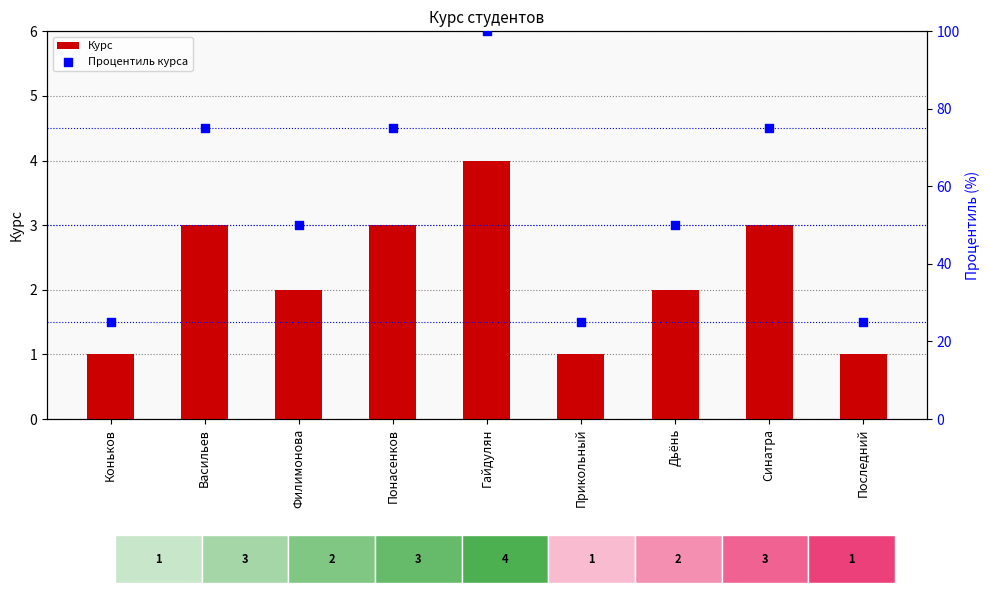

What are all the series names shown in the legend?

Курс, Процентиль курса